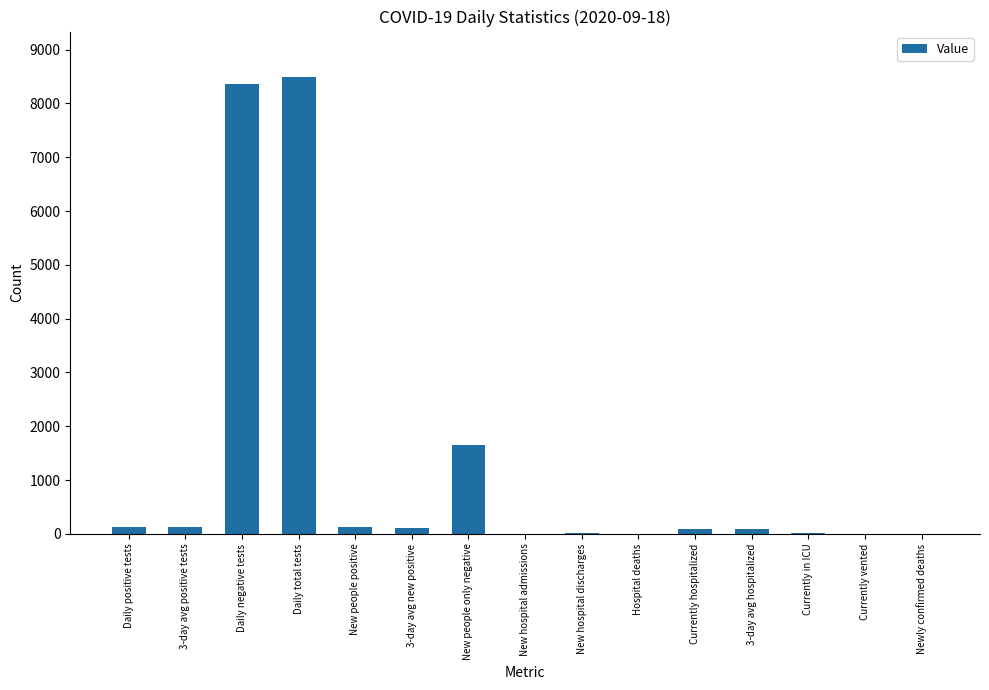

What is the maximum value shown in the chart?

8487